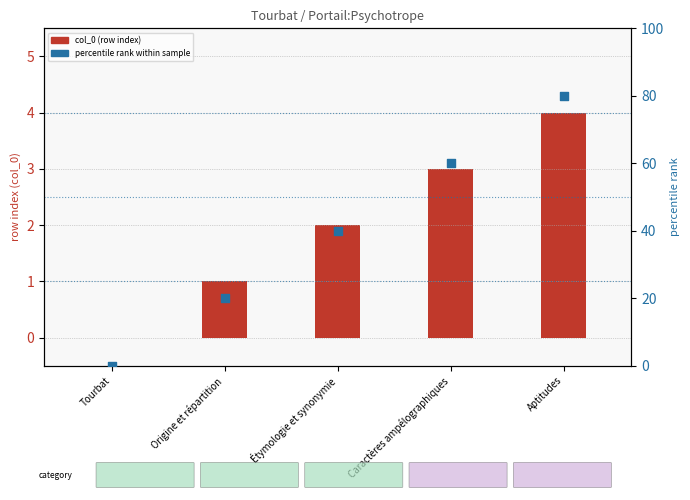

Which series reaches the maximum Y coordinate?

percentile rank within sample